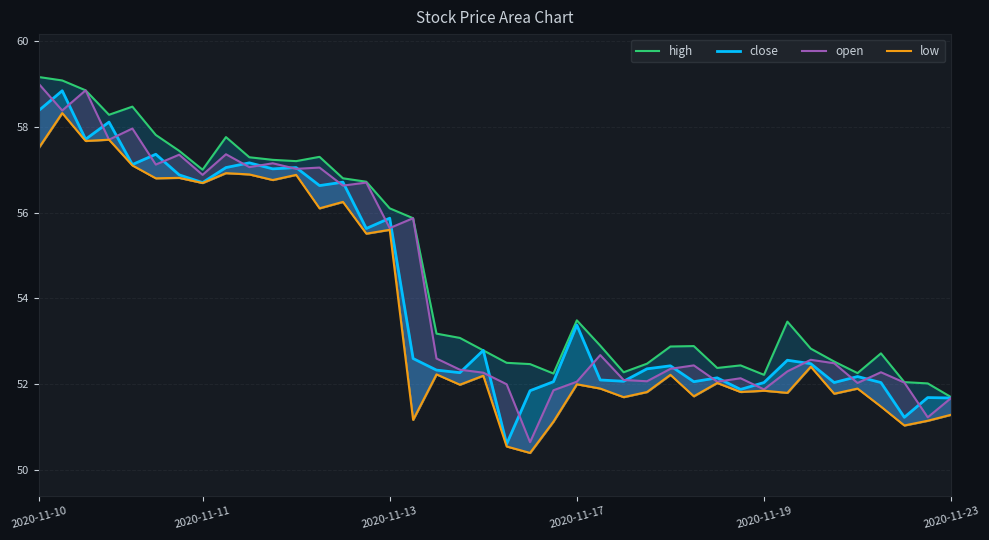

Rank the series by their maximum value, from highest to lowest.

high, open, close, low